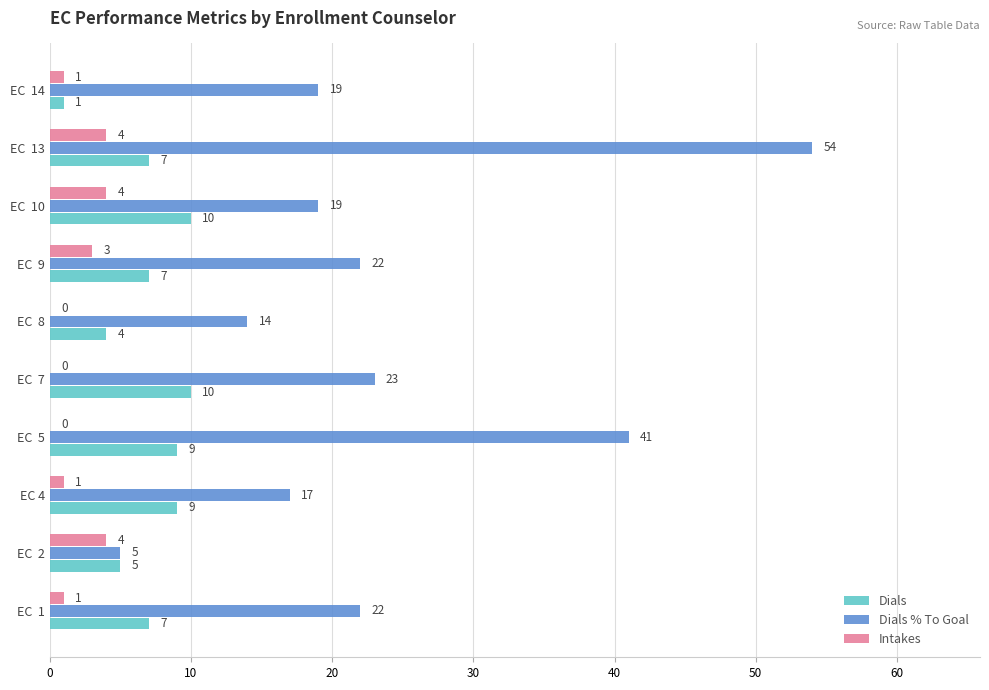

Count the number of data series in this chart.

3